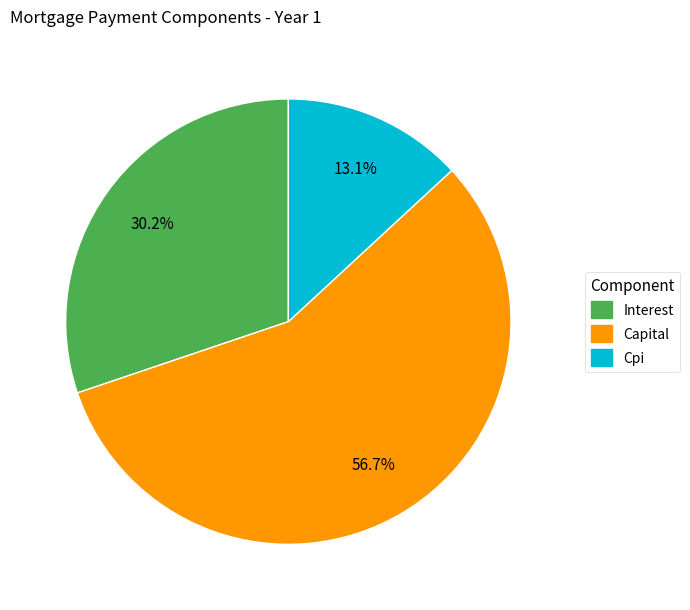

Does any single category account for the majority?

Yes